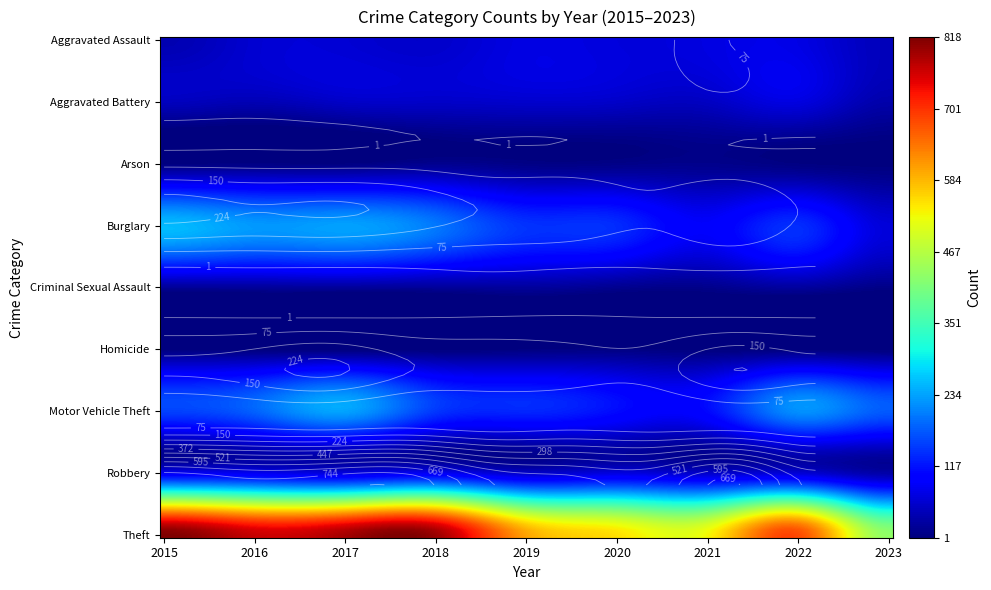

What is the total value across all series at 2016?

1386